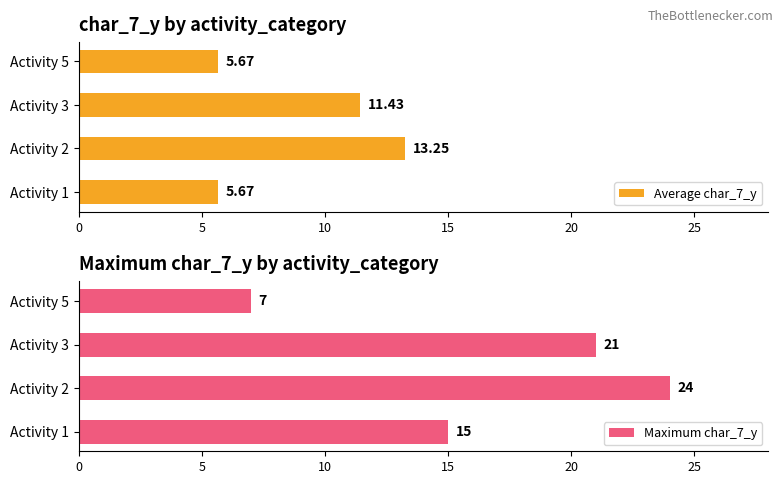

What is the difference between the second highest and second lowest values in the Average char_7_y series?

5.8